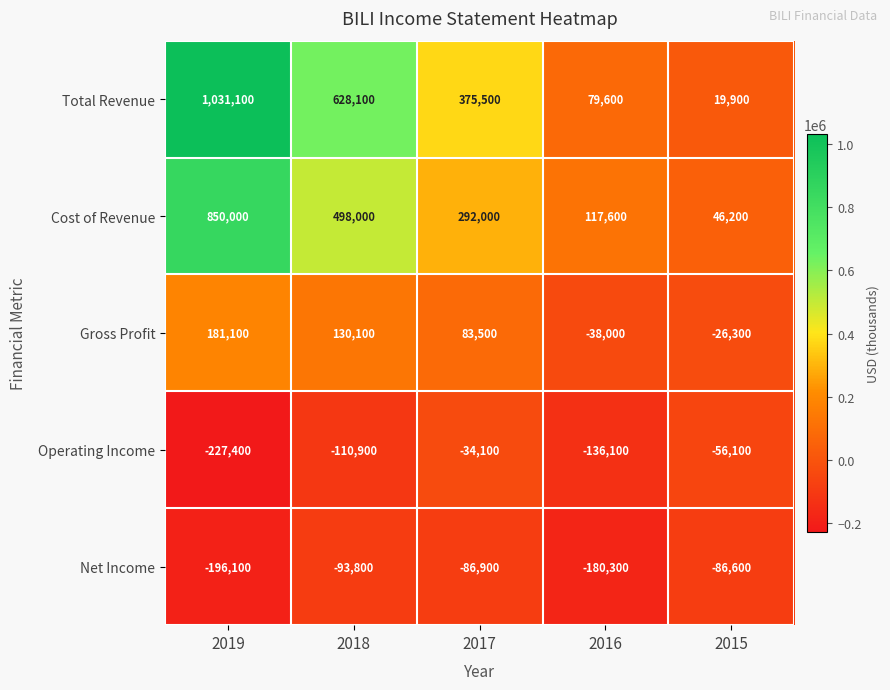

The value of Net Income at 2019 is -309662. True or false?

False